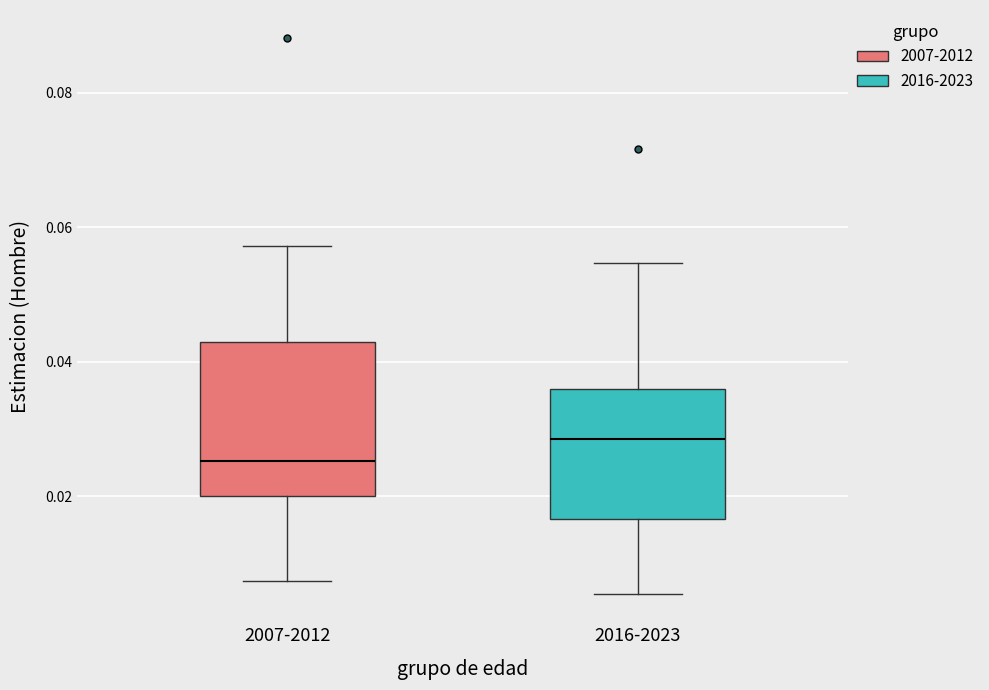

Where does the upper whisker of the box for 2007-2012 end on the y-axis? The values are not printed on the chart, so give them approximately, as read against the axis.

0.058